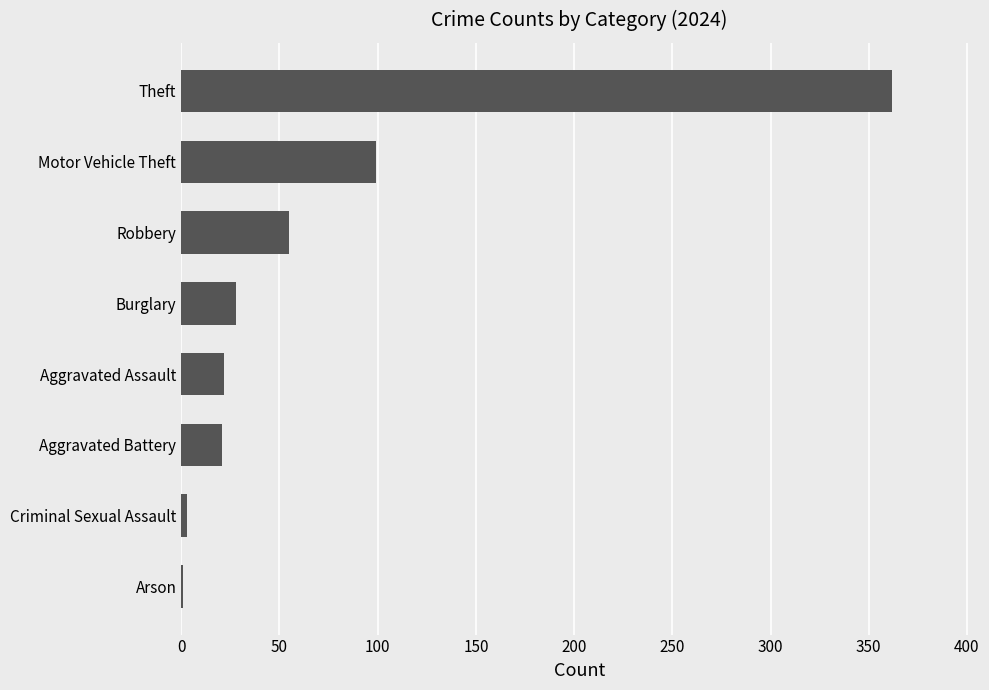

What is the change in value from Aggravated Assault to Motor Vehicle Theft?

+77